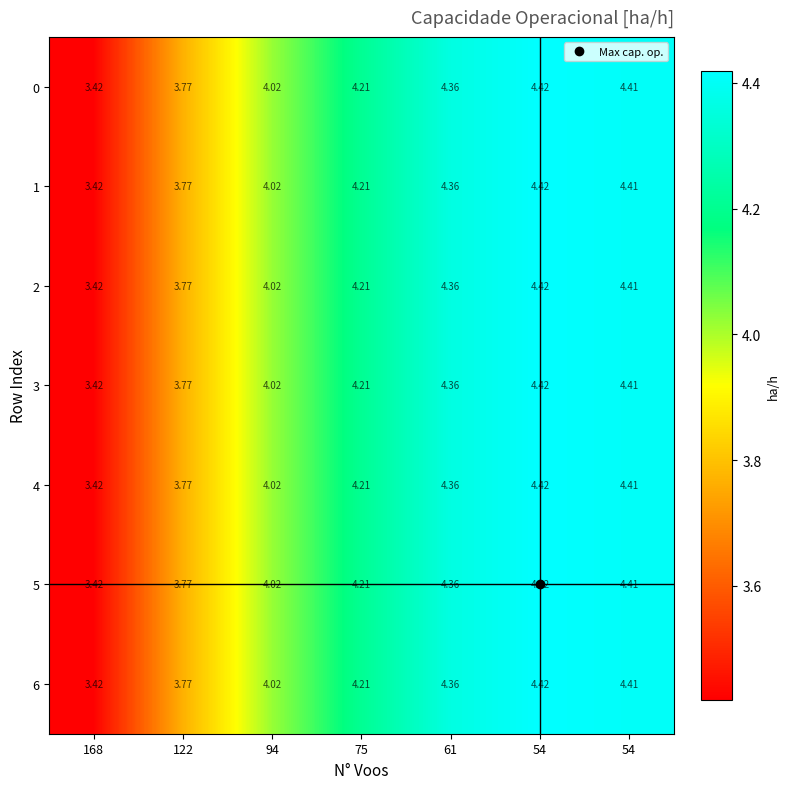

Count the number of categories in the chart.

7